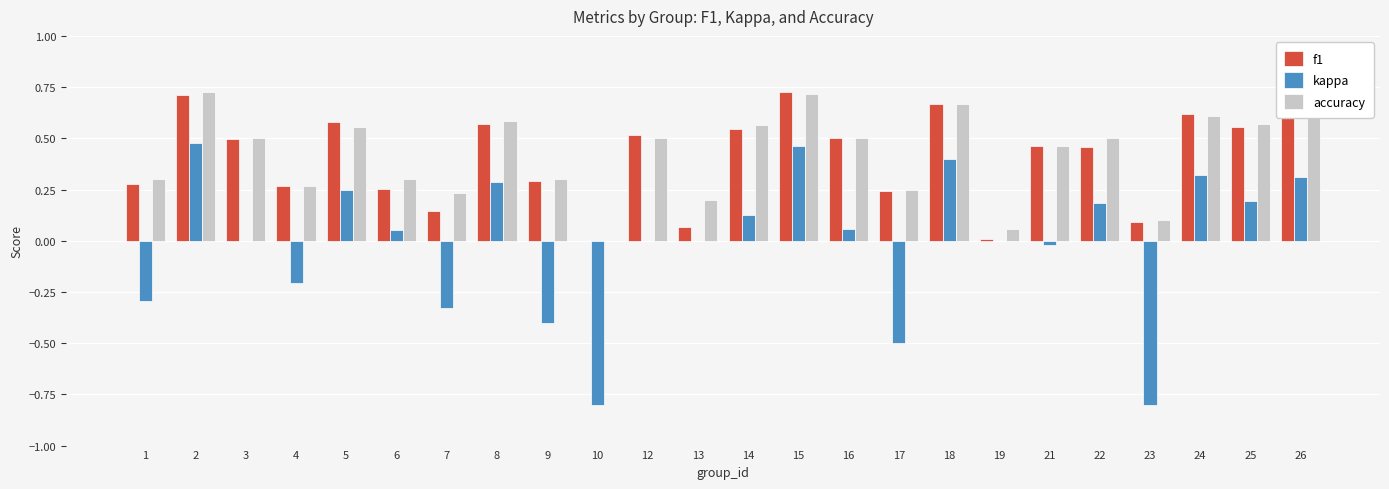

What is the sum of all accuracy values?

10.1